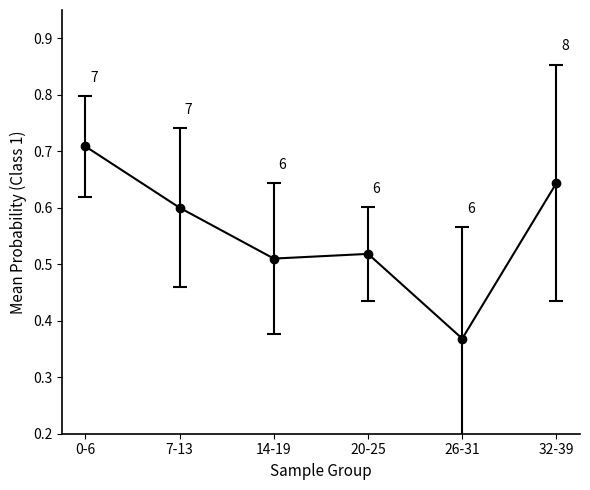

What is the label of the 5th point from the right?

7-13